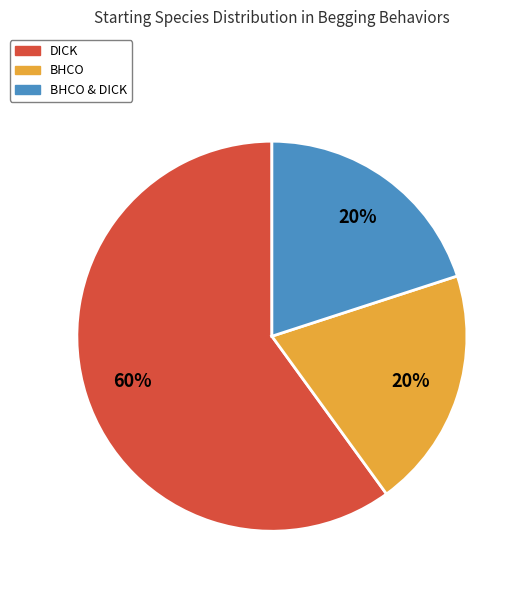

Is there a majority slice in this chart?

Yes